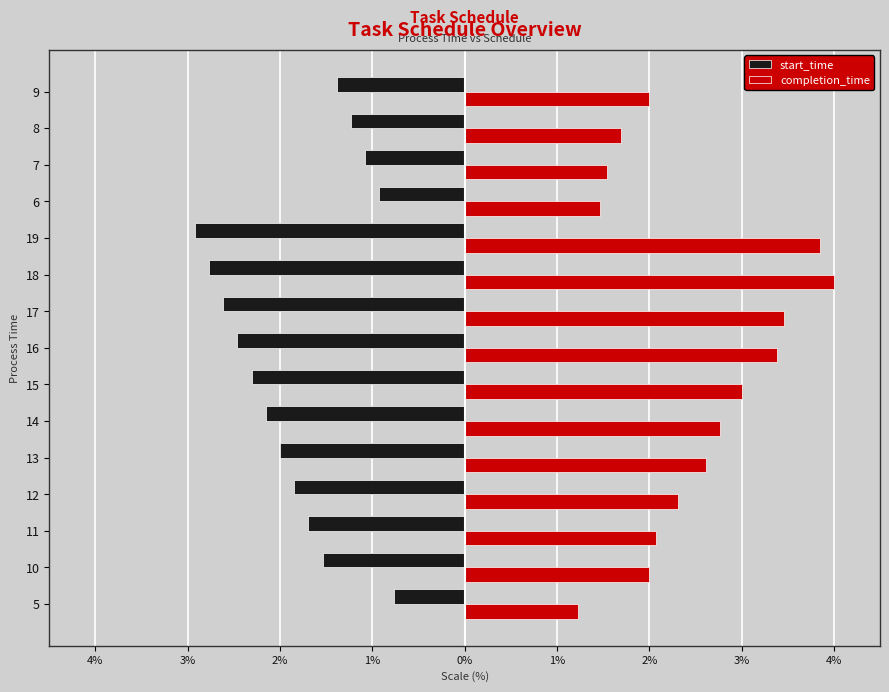

List the series in order of their peak value, highest first.

completion_time, start_time